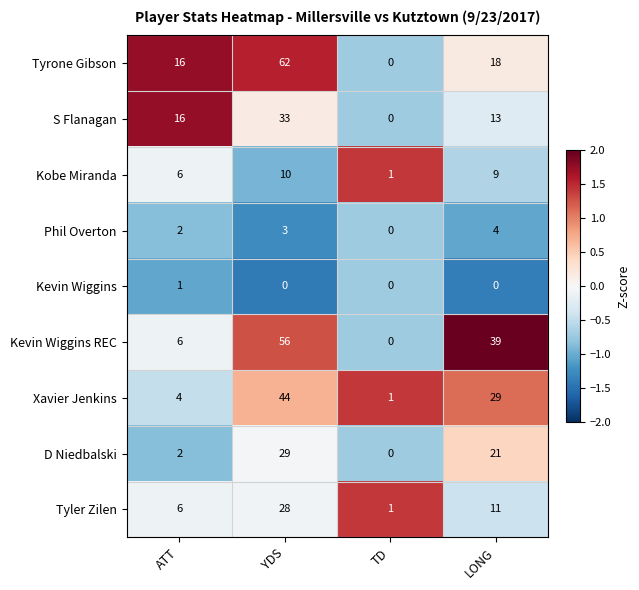

What is the maximum value shown in the chart?

62